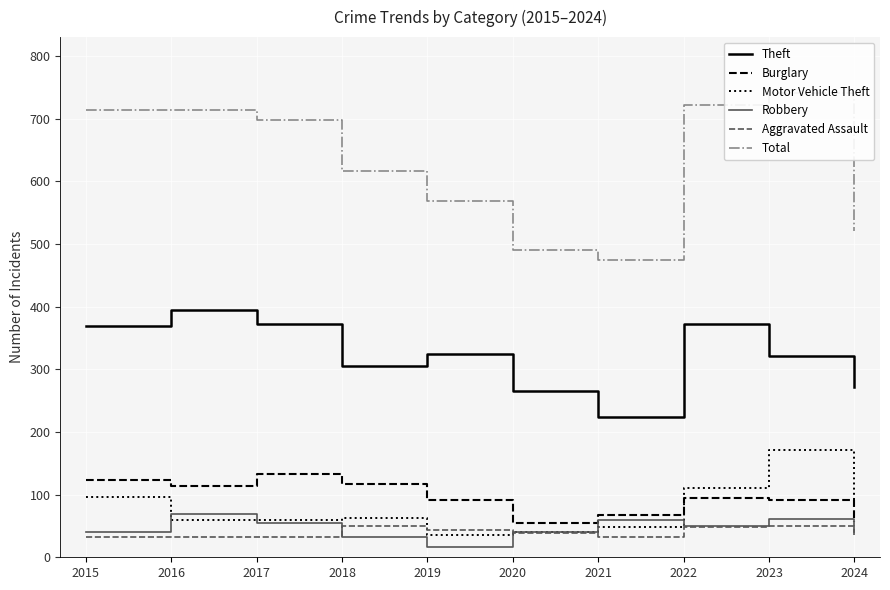

What is the difference between the highest and lowest values at 2016?

682